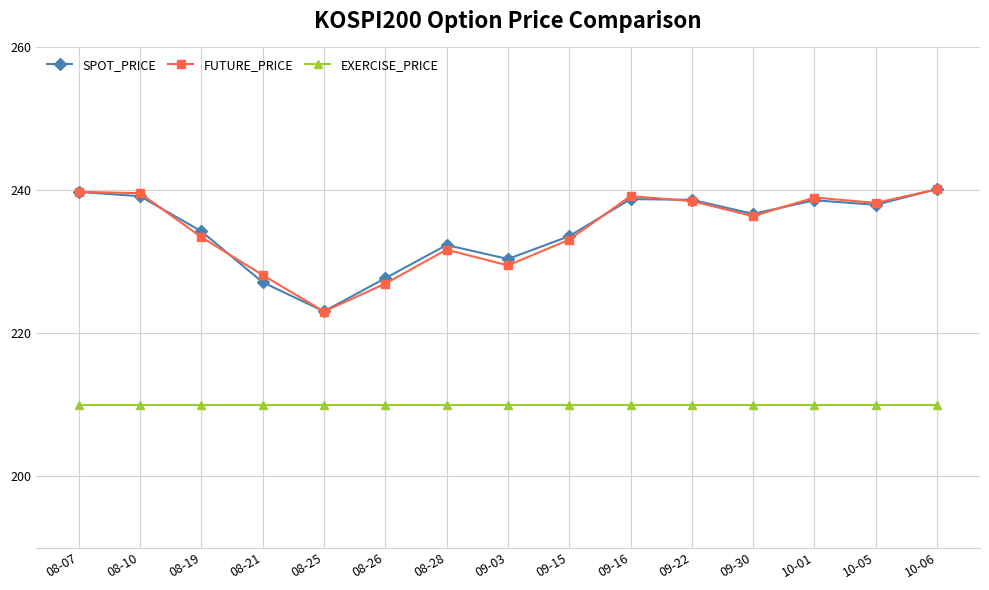

Where is the first local minimum for SPOT_PRICE?

08-25